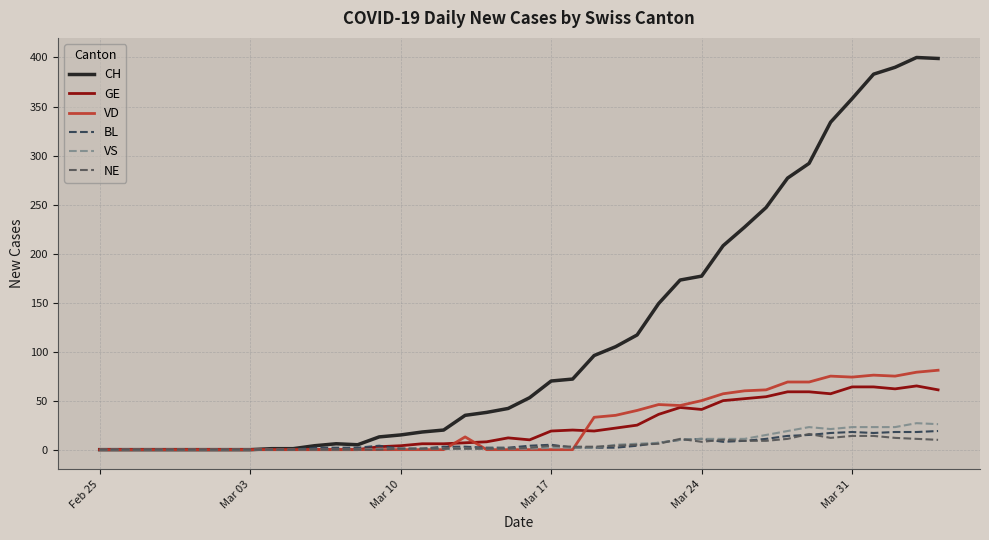

Which series has the widest spread of values?

CH